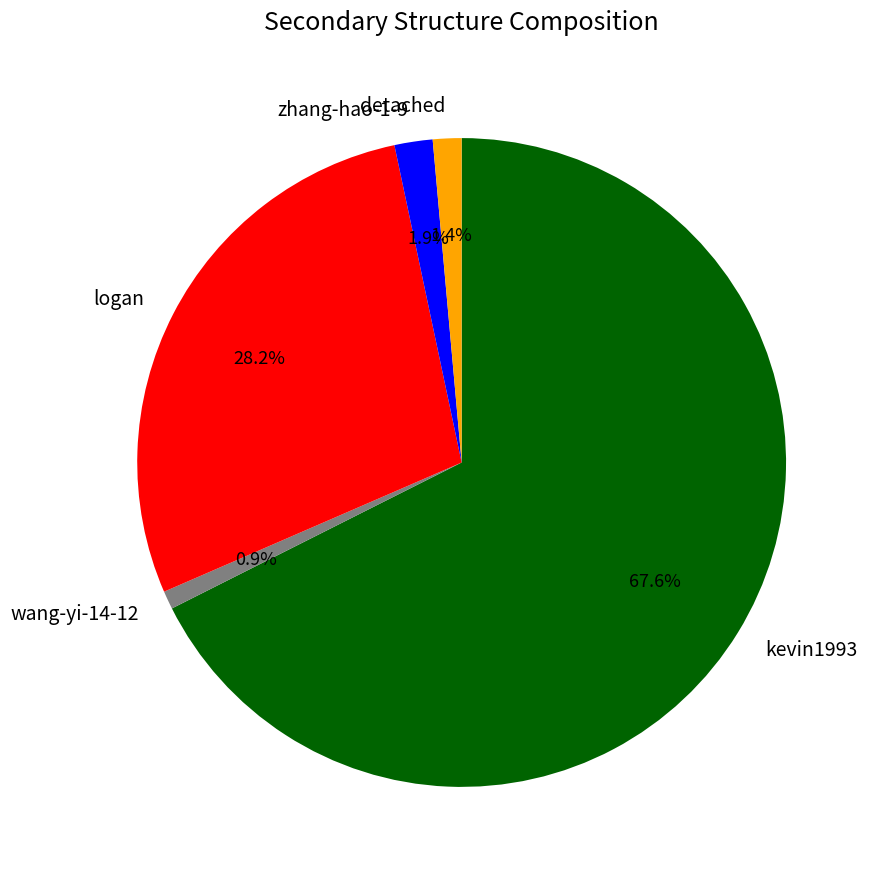

What percentage is the kevin1993 slice, to the nearest percent?

68%